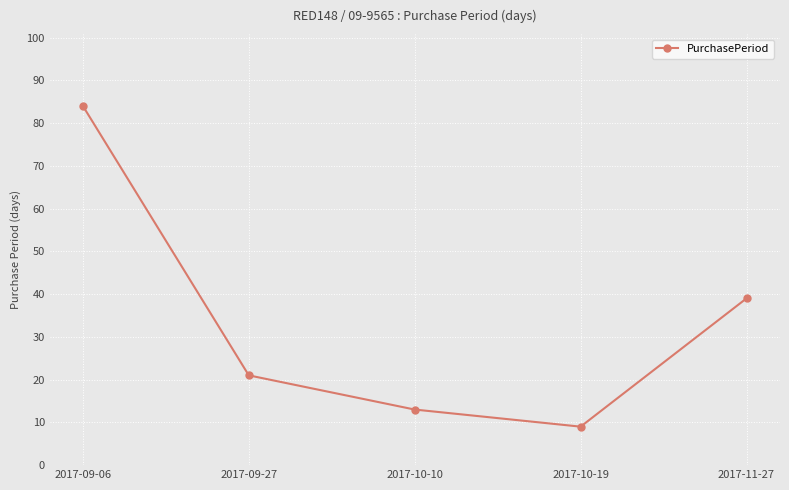

How many interior local valleys (lower than both neighbors) does the data have?

1